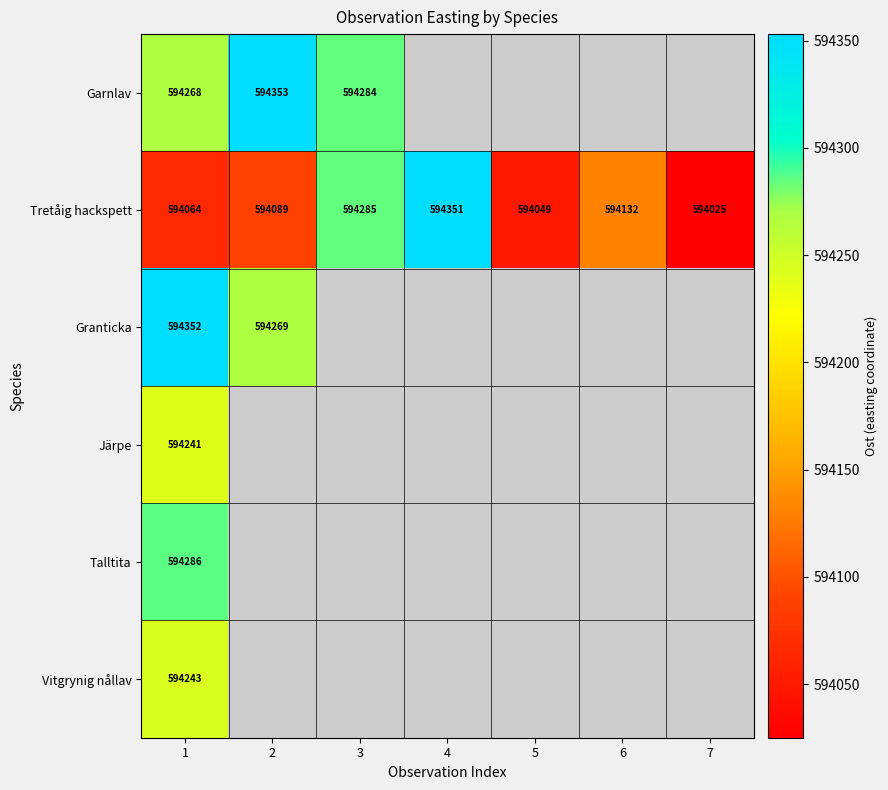

What is the lowest value of the Tretåig hackspett series?

594025